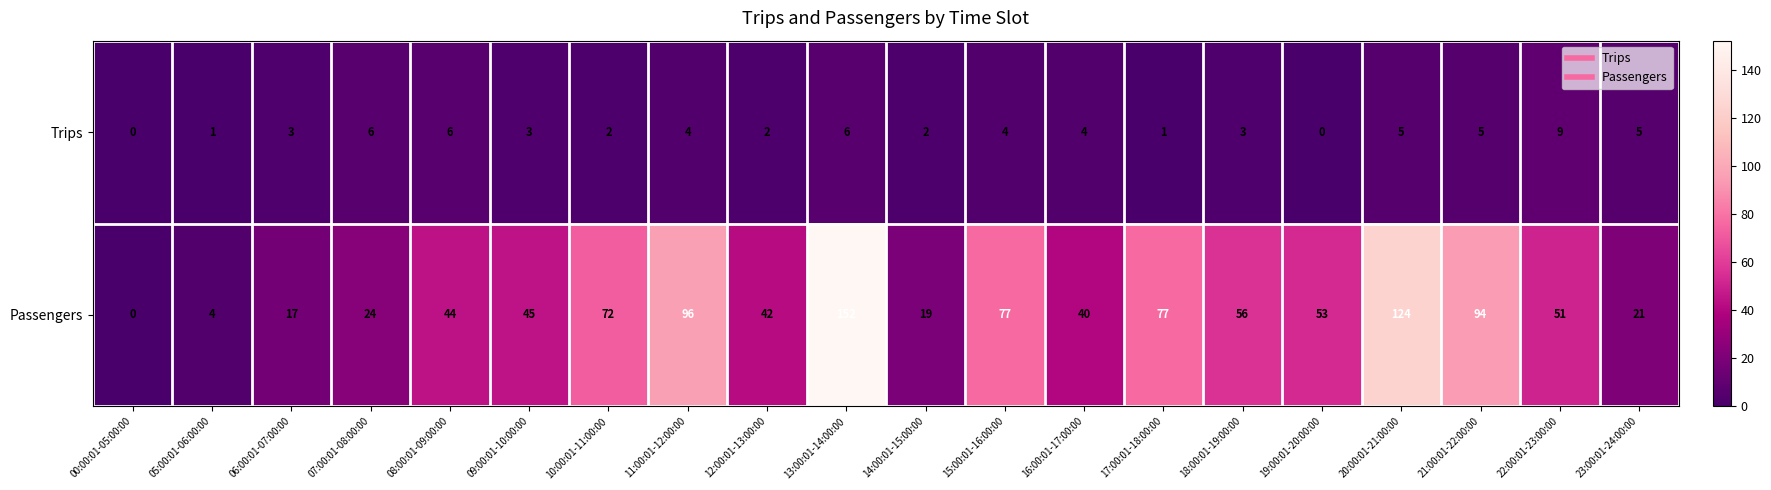

How many values in Trips are above zero?

18